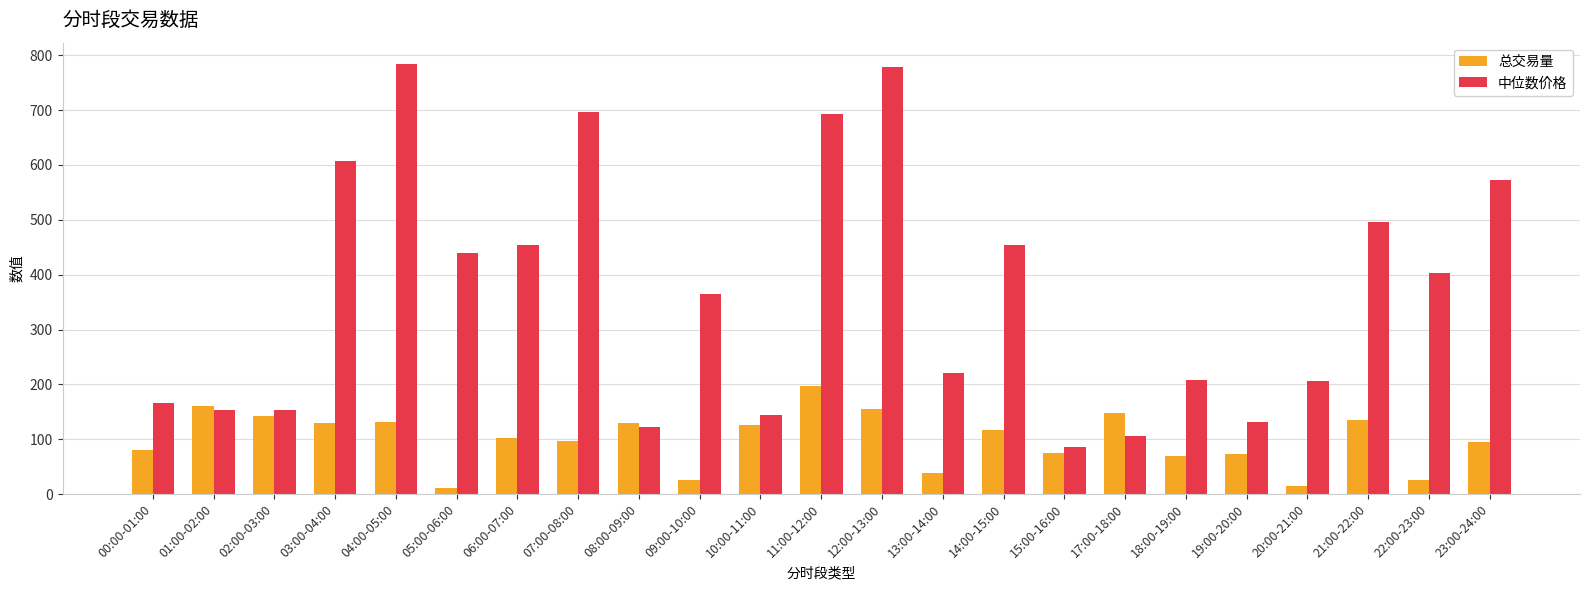

Read the 中位数价格 value at 08:00-09:00.

121.9